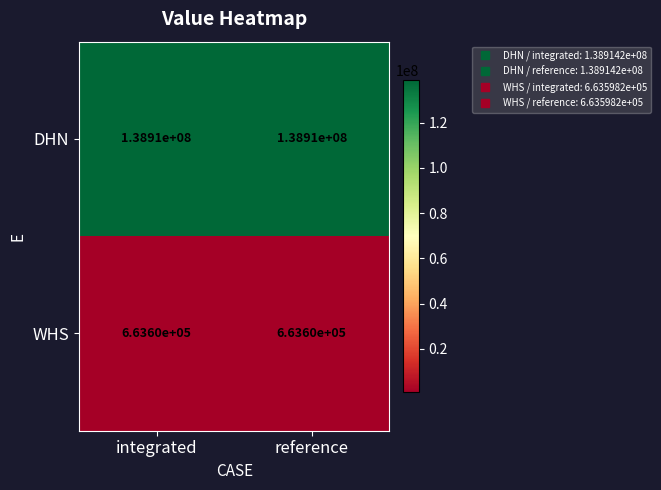

Reading left to right, what are all the values shown in this chart?

DHN: 138910000	138910000
WHS: 663600	663600